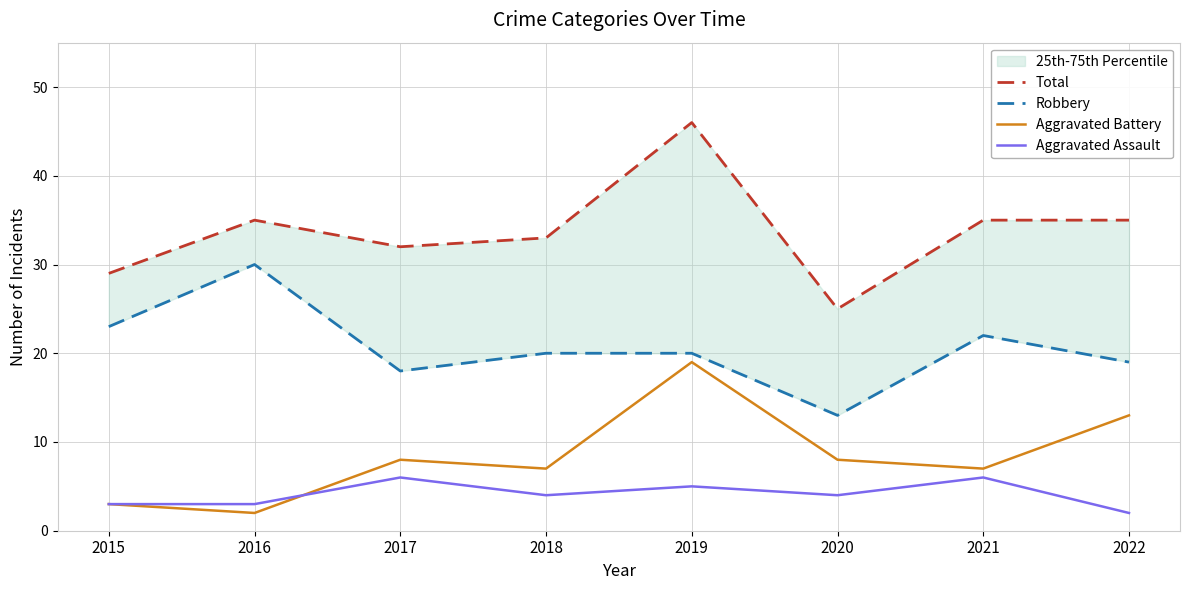

Rank the series at 2020 from highest to lowest value.

Total, Robbery, Aggravated Battery, Aggravated Assault